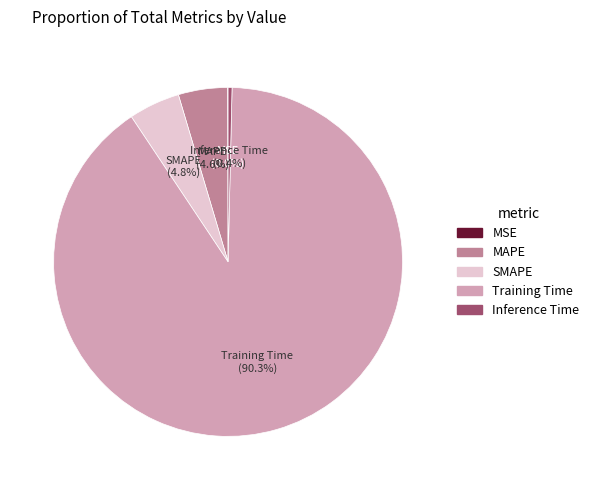

Which category has the biggest portion of the pie?

Training Time